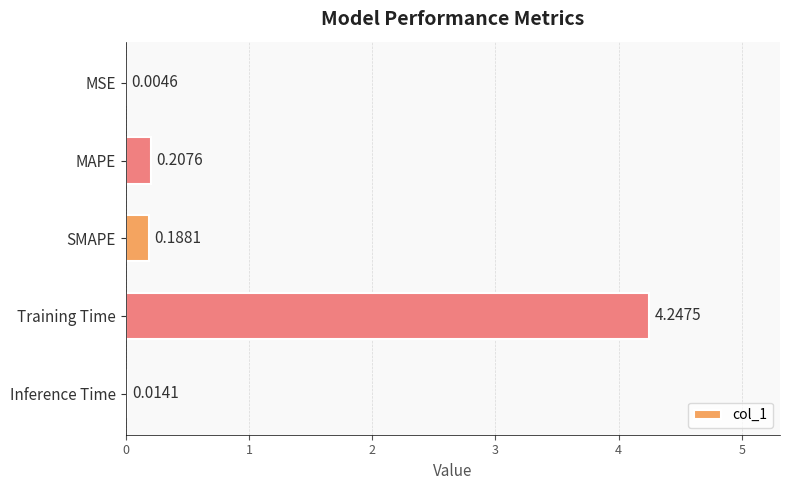

At which label is the value closest to 2?

MAPE